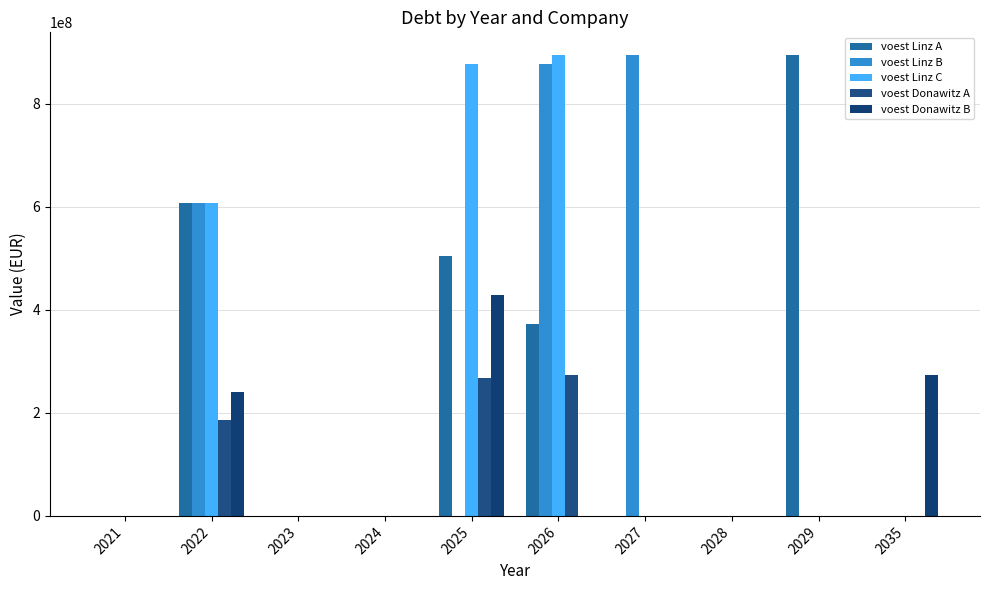

The voest Linz A series shows 0.0 at 2021. True or false?

True